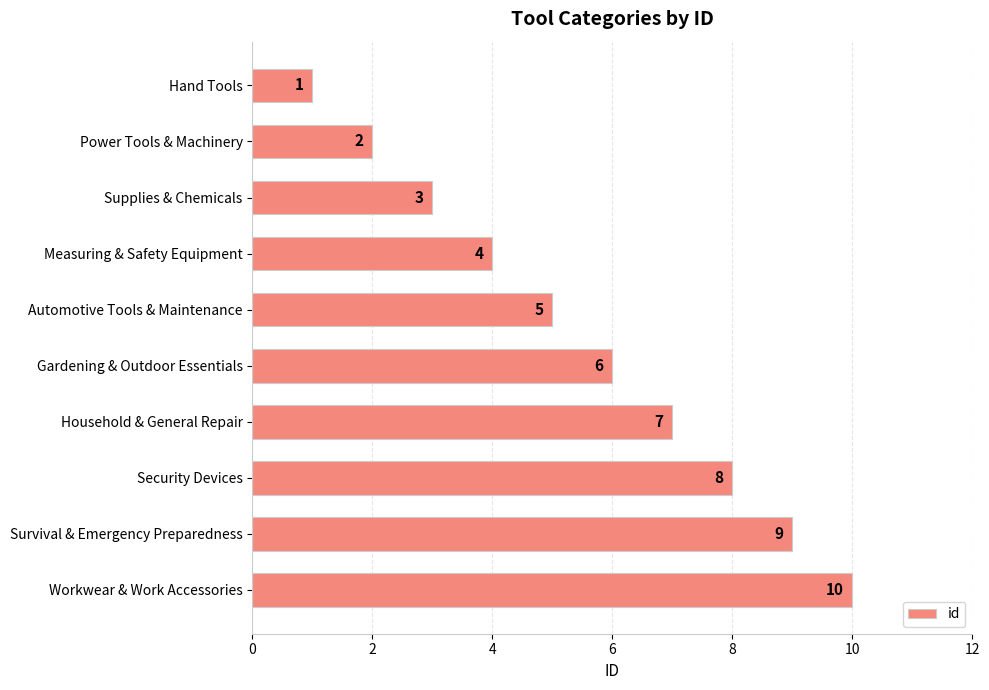

True or false: the data shows 6 at Workwear & Work Accessories.

False